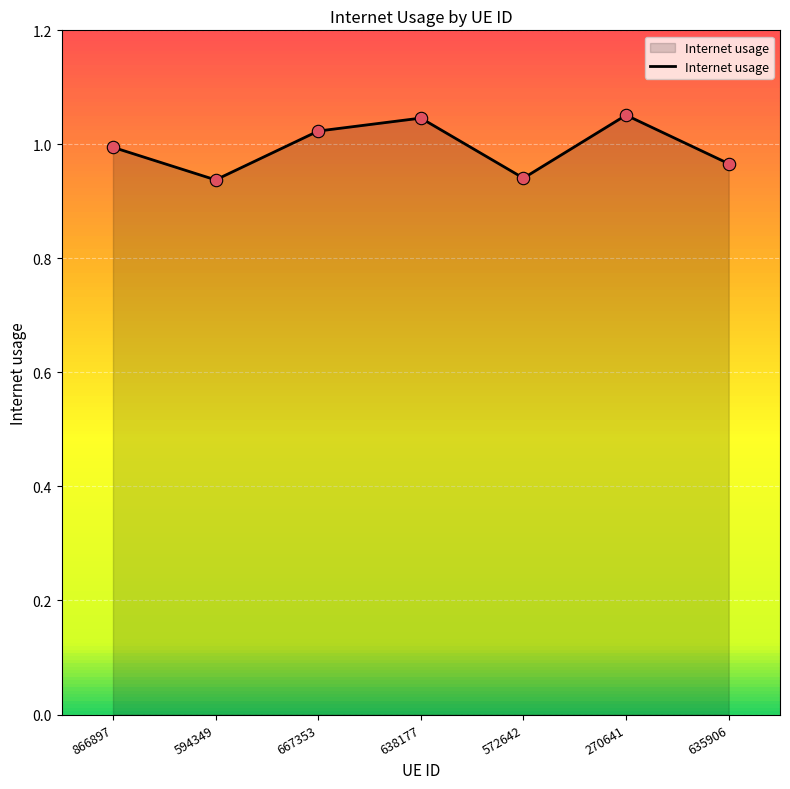

Between 270641 and 572642, which is larger?

270641